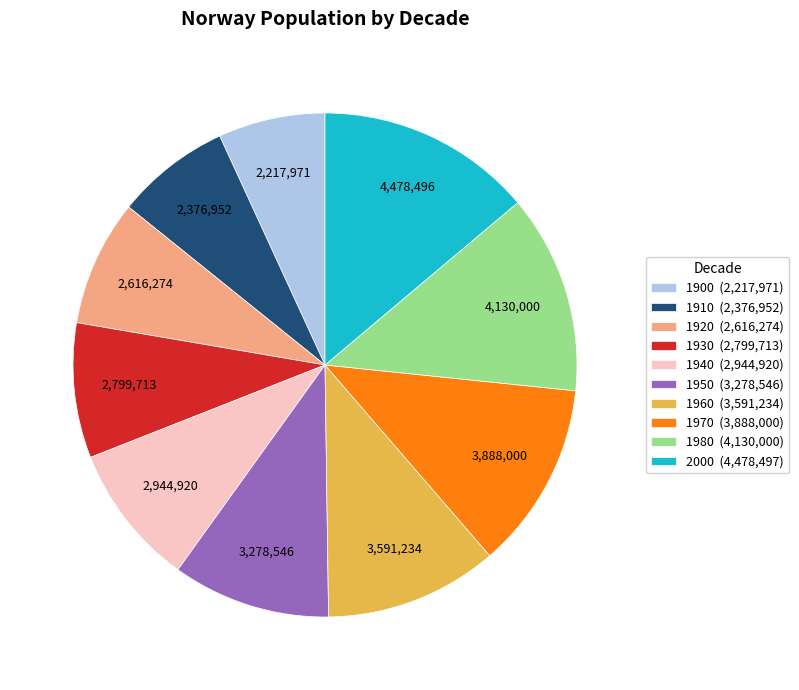

Does any single category account for the majority?

No